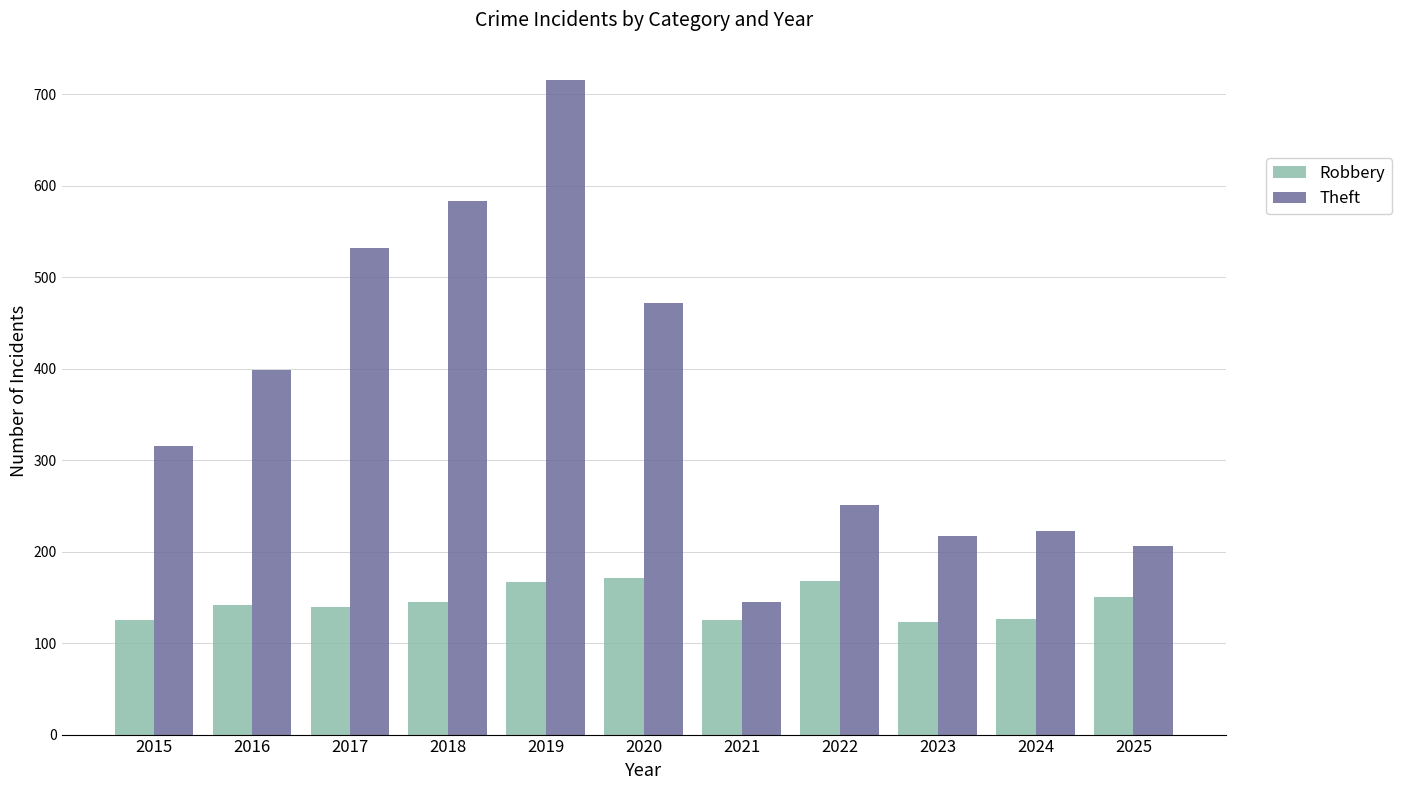

At 2022, list the series in order from largest to smallest.

Theft, Robbery